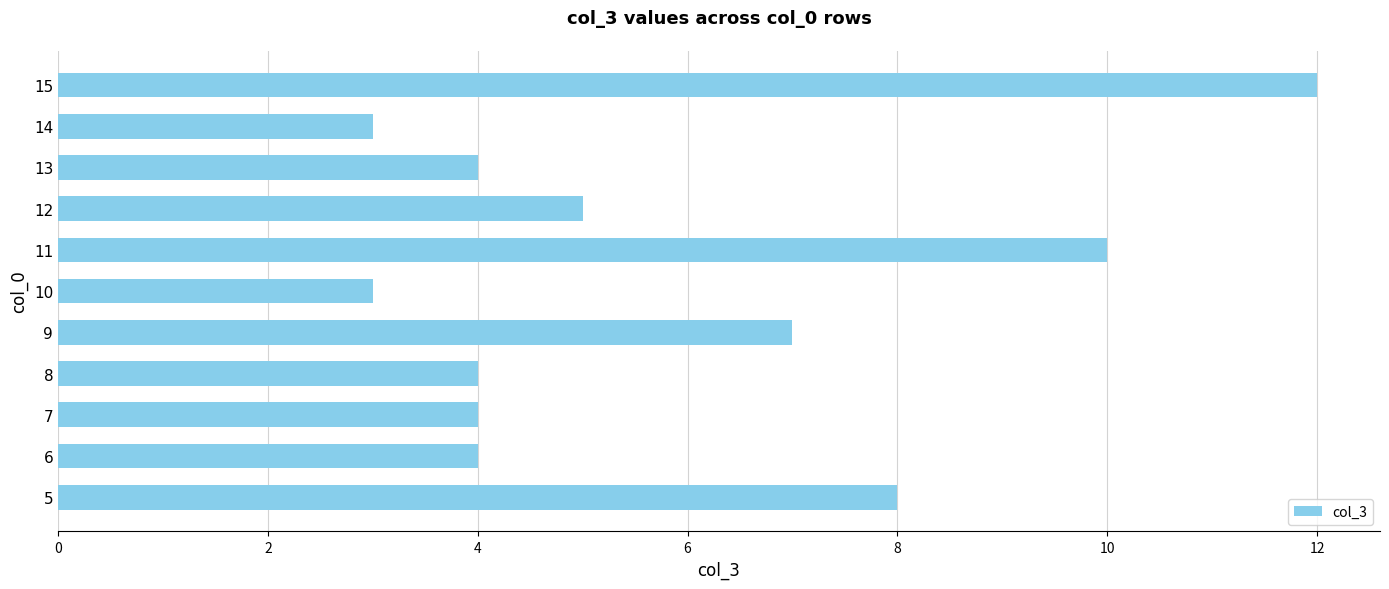

What is the change in value from 10 to 13?

+1